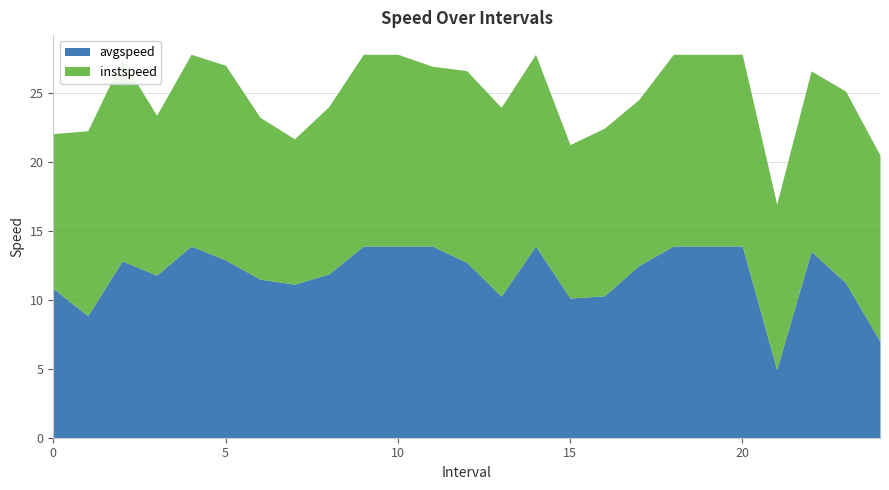

True or false: instspeed has more than 1 points higher than both neighbors.

True